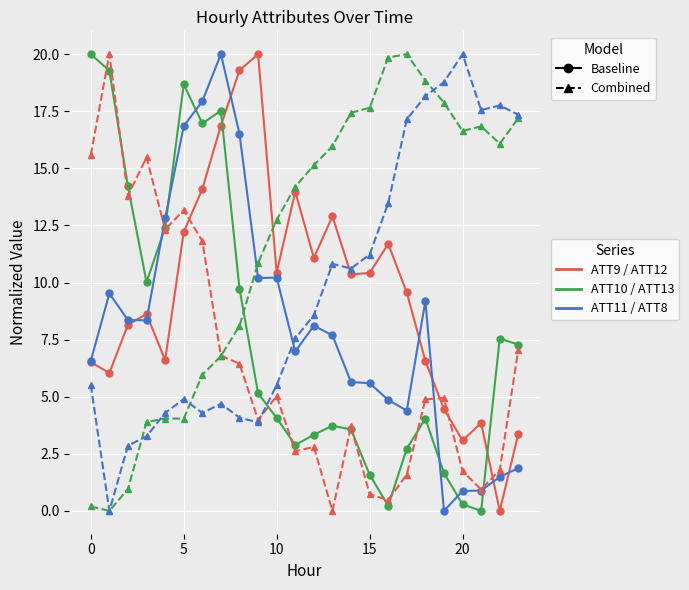

What is the maximum value shown in the chart?

20.0